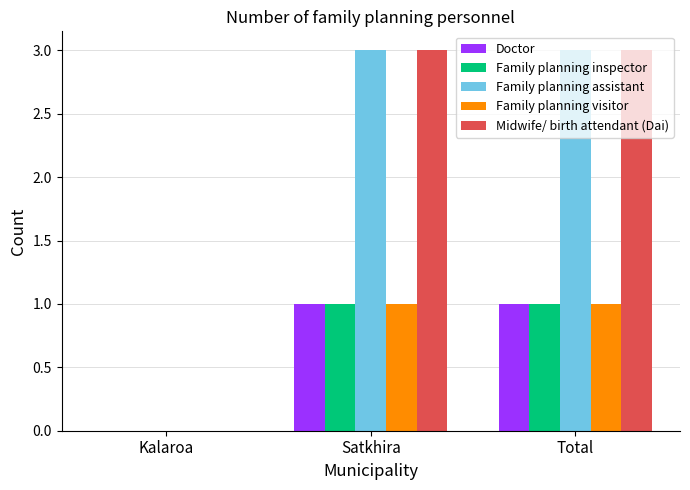

What is the maximum value shown in the chart?

3